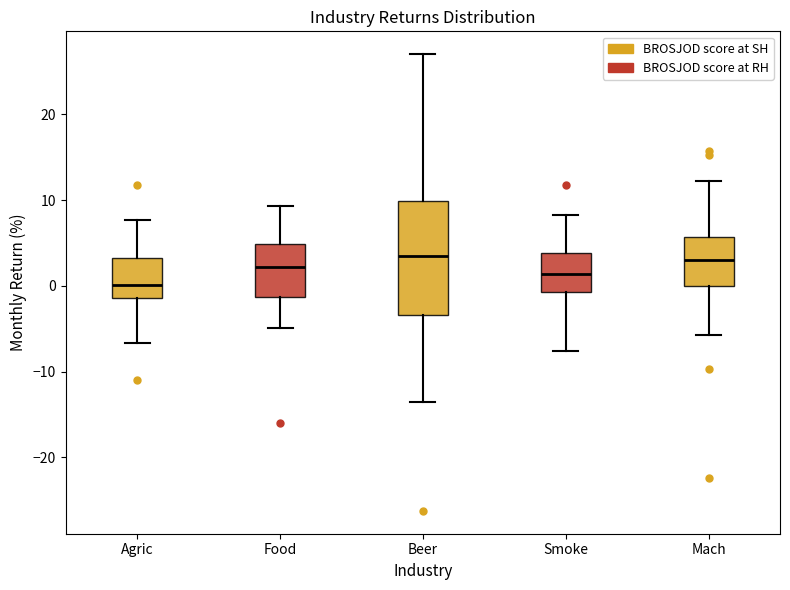

Reading left to right, read every box against the y-axis: the position of its median line, the range the box covers, and the ends of its whiskers. The values are not printed on the chart, so give them approximately, as read against the axis.

Agric: median 0, box -1 to 3, whiskers -7 to 8
Food: median 2, box -1 to 5, whiskers -5 to 9
Beer: median 3, box -3 to 10, whiskers -14 to 27
Smoke: median 1, box -1 to 4, whiskers -8 to 8
Mach: median 3, box 0 to 6, whiskers -6 to 12